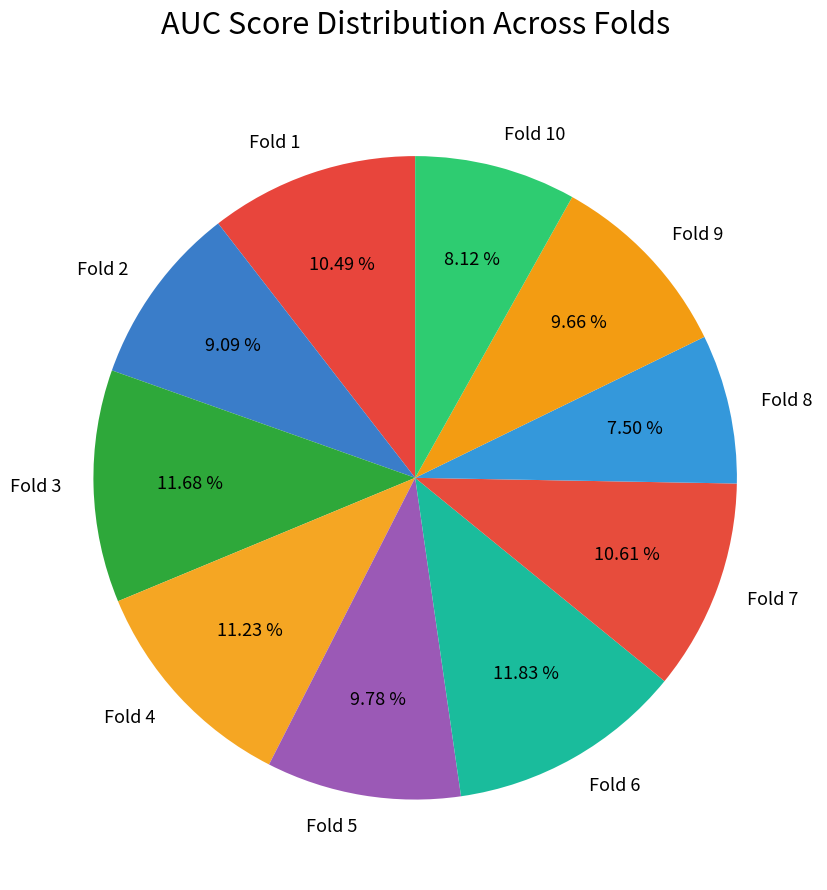

Is Fold 8 the majority of the pie?

No